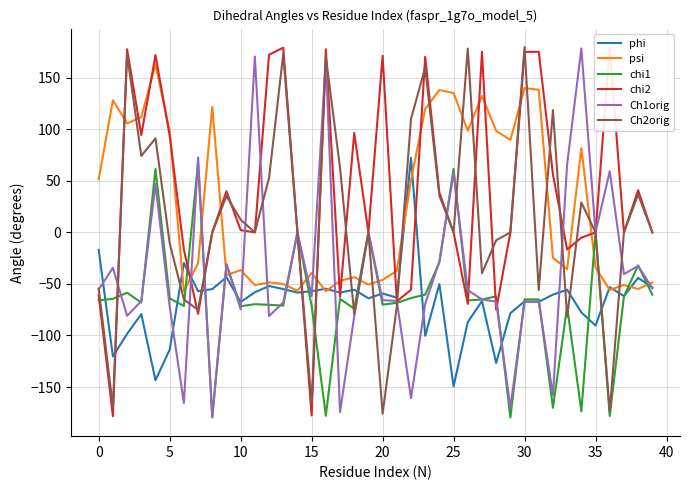

What is the maximum value shown in the chart?

179.7